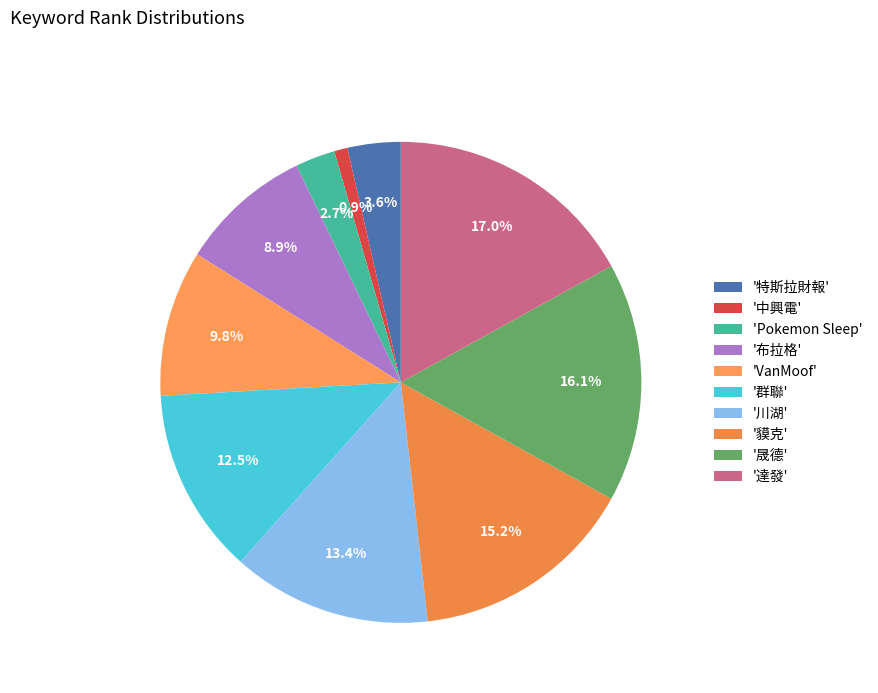

Is there a majority slice in this chart?

No